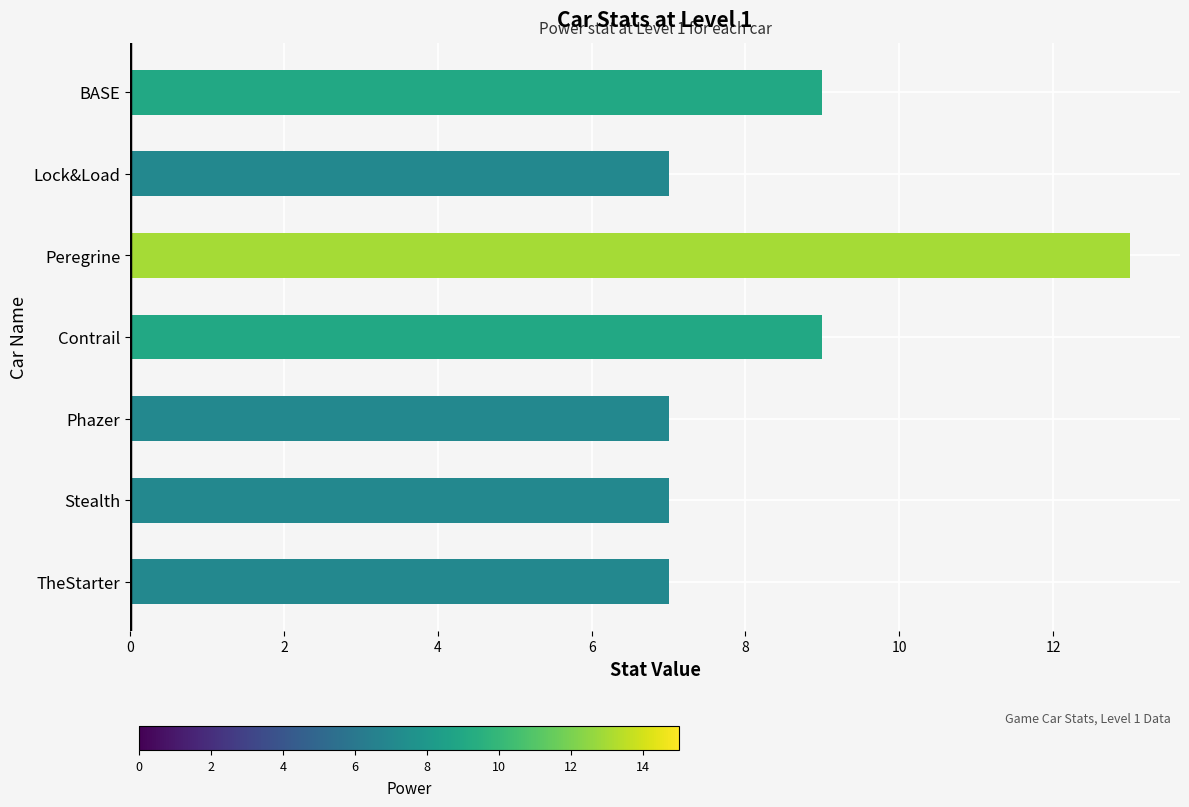

Reading top to bottom, extract all data points from this chart.

9	7	13	9	7	7	7